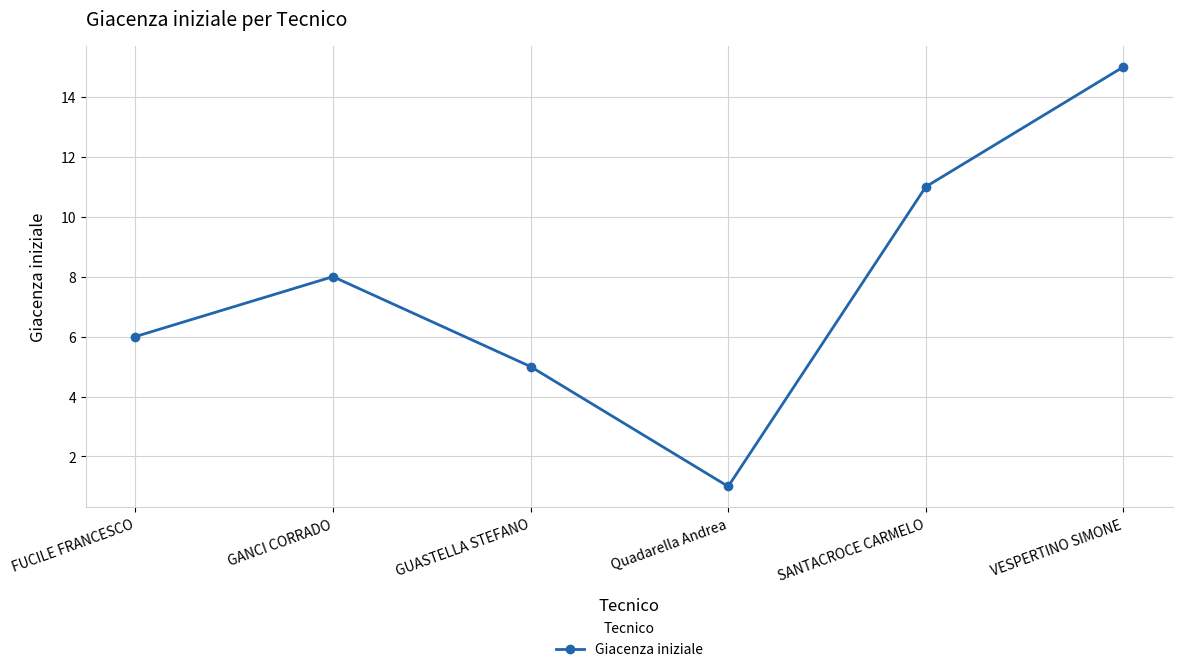

What is the label of the 3rd point from the left?

GUASTELLA STEFANO